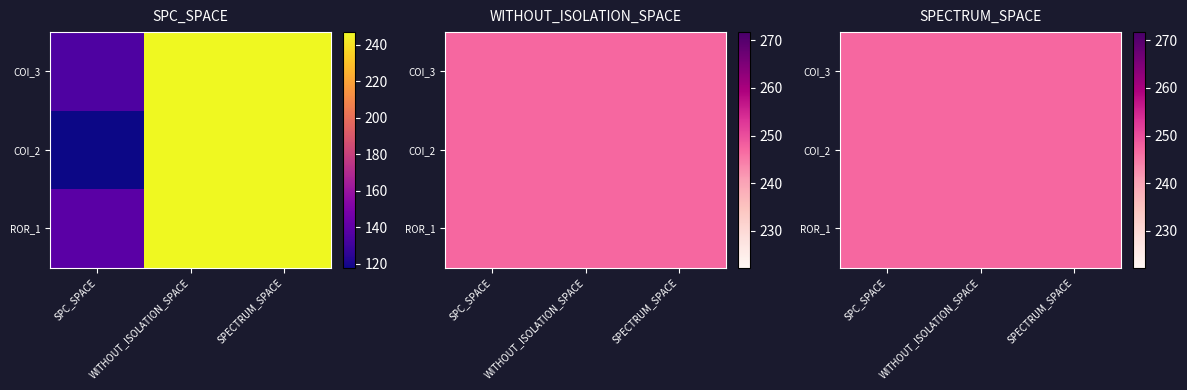

The AutoResponder.EmailSystem.Client.COI_2 series shows 353 at SPECTRUM_SPACE. True or false?

False